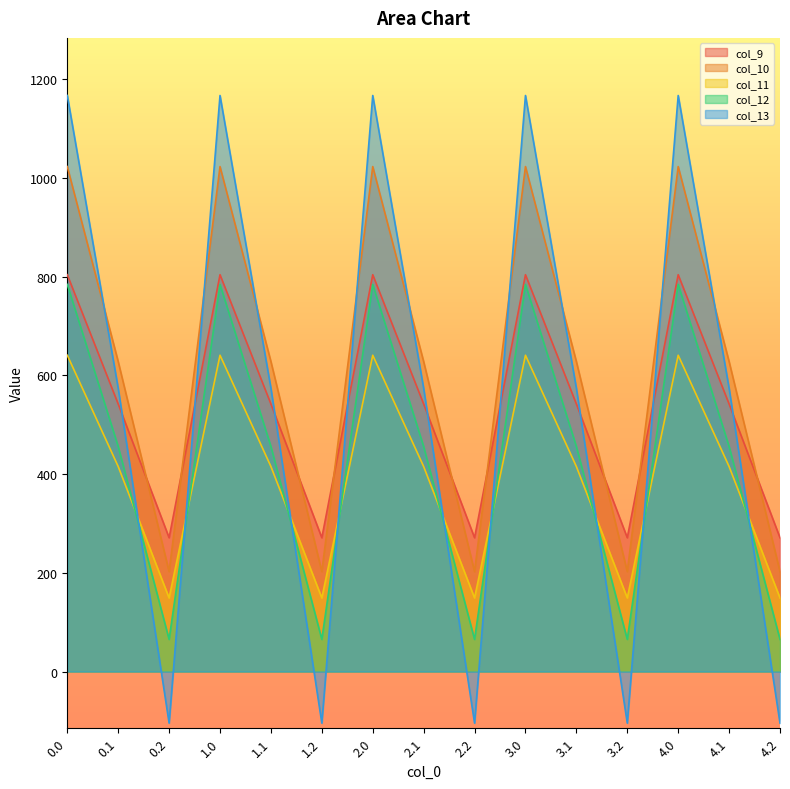

Where is col_9 nearest to the value 537?

0.1